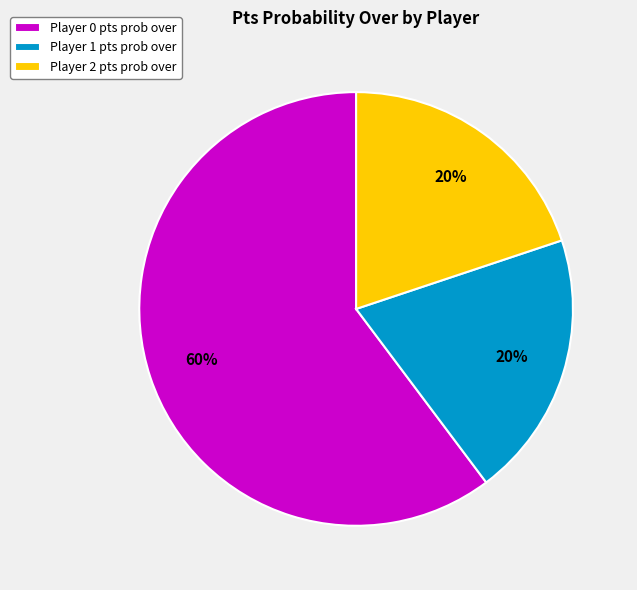

Is it true that Player 0 pts prob over is 60% of the pie?

True